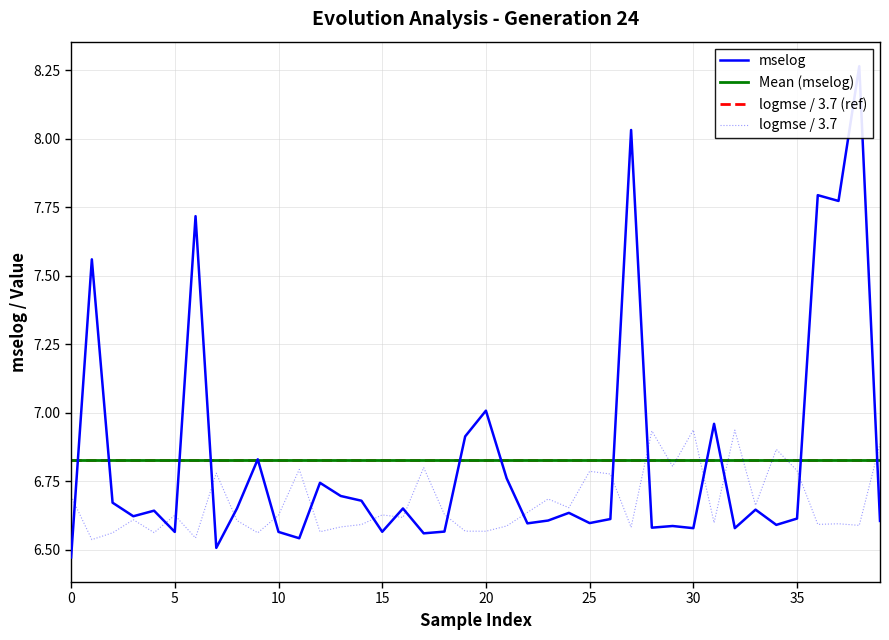

What is the approximate value of logmse at 28?

6.9